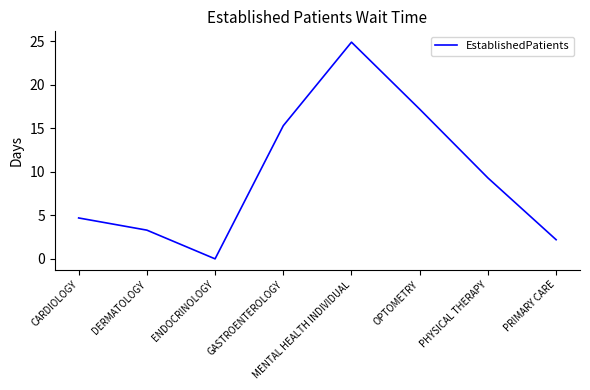

What is the maximum value shown in the chart?

24.9